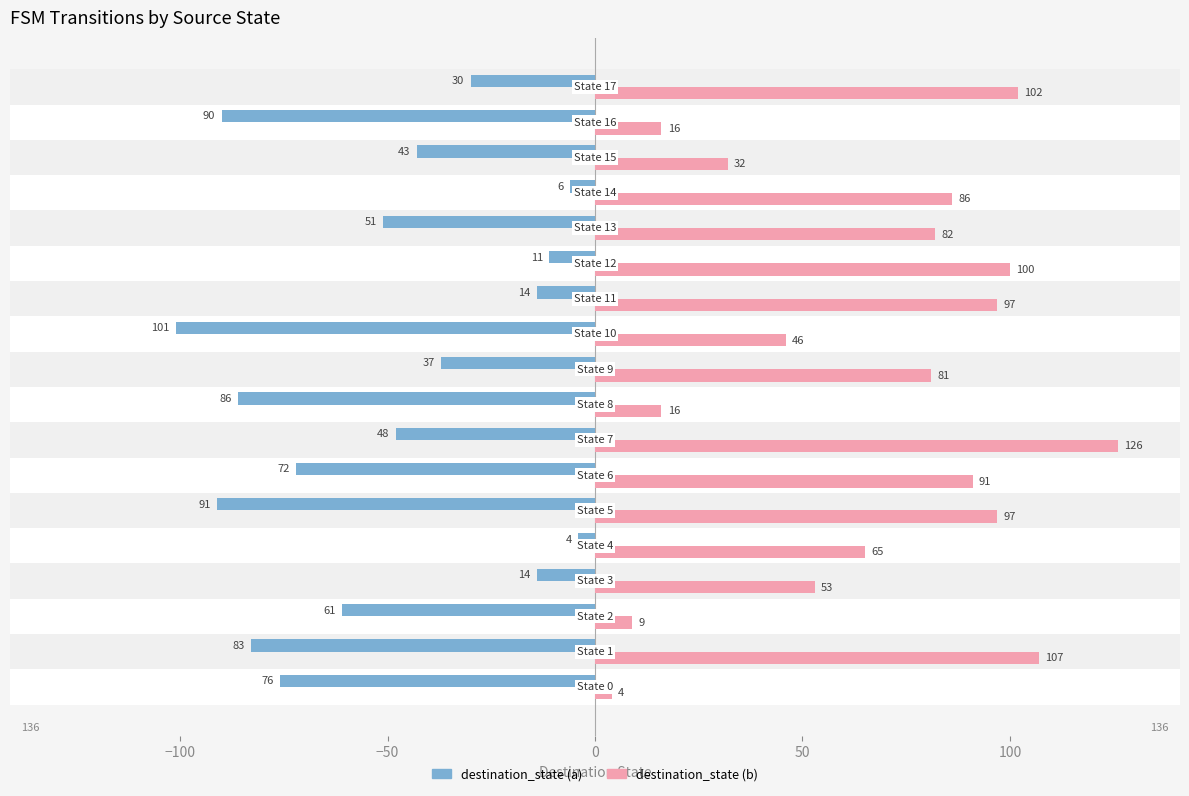

What is the difference between the maximum and minimum values in the destination_state (a) series?

97